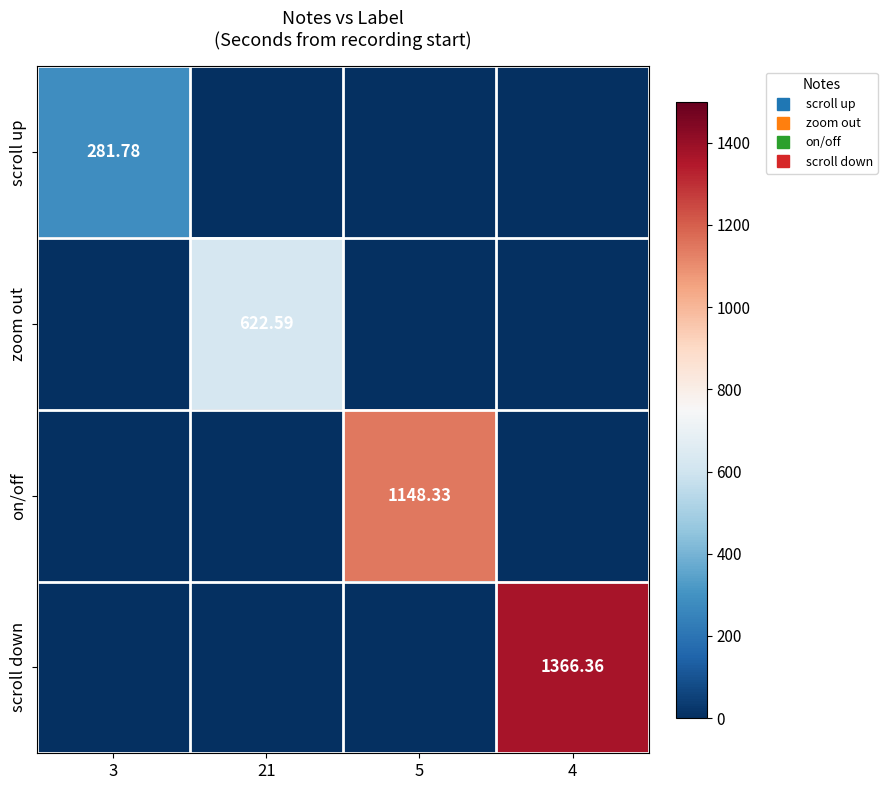

Rank the categories by scroll up value from lowest to highest.

21, 5, 4, 3